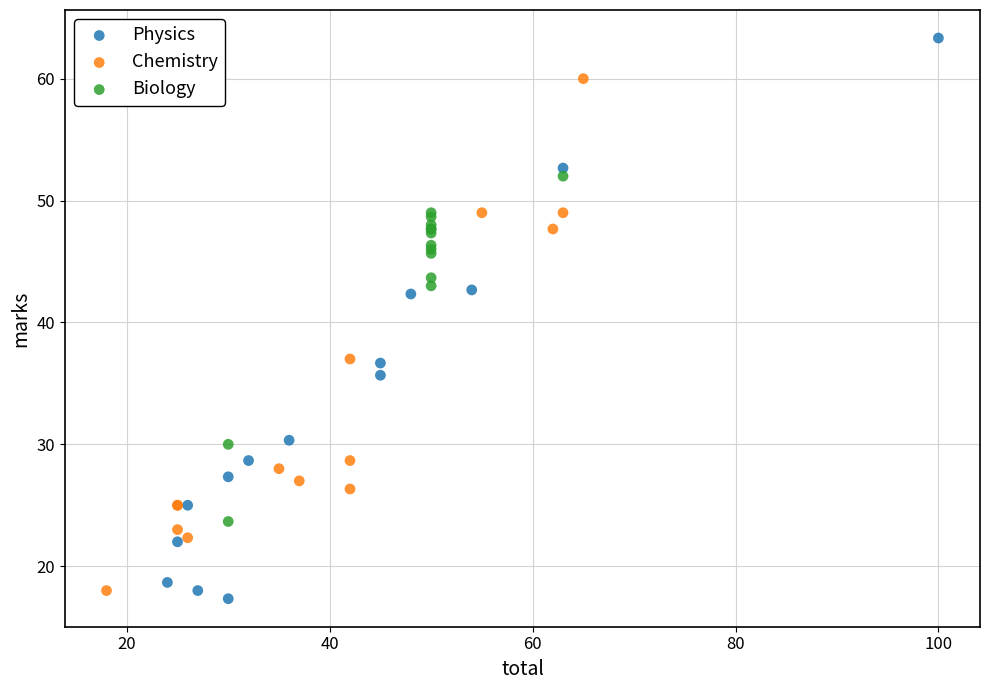

Which series reaches the minimum Y coordinate?

Physics